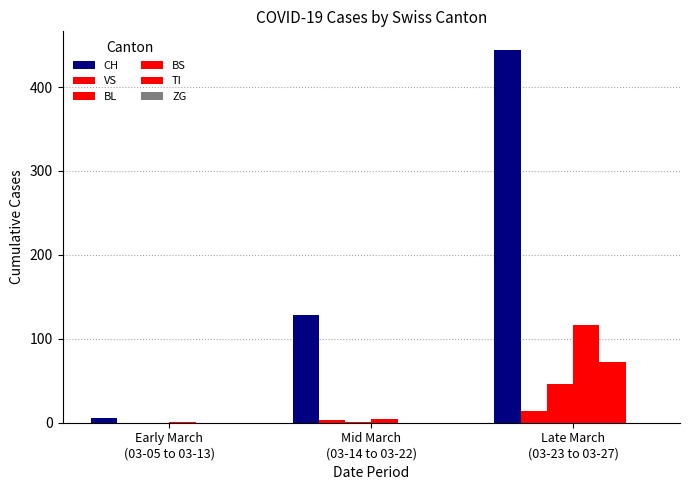

At which category does the chart reach its minimum across all series?

Early March
(03-05 to 03-13)